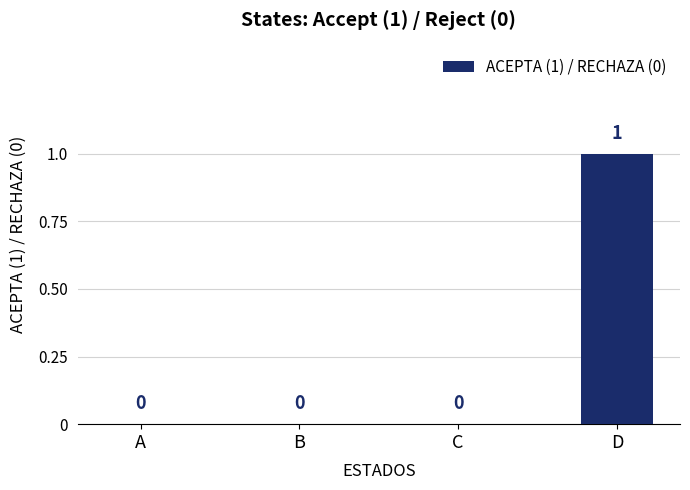

The value at A is 0. True or false?

True